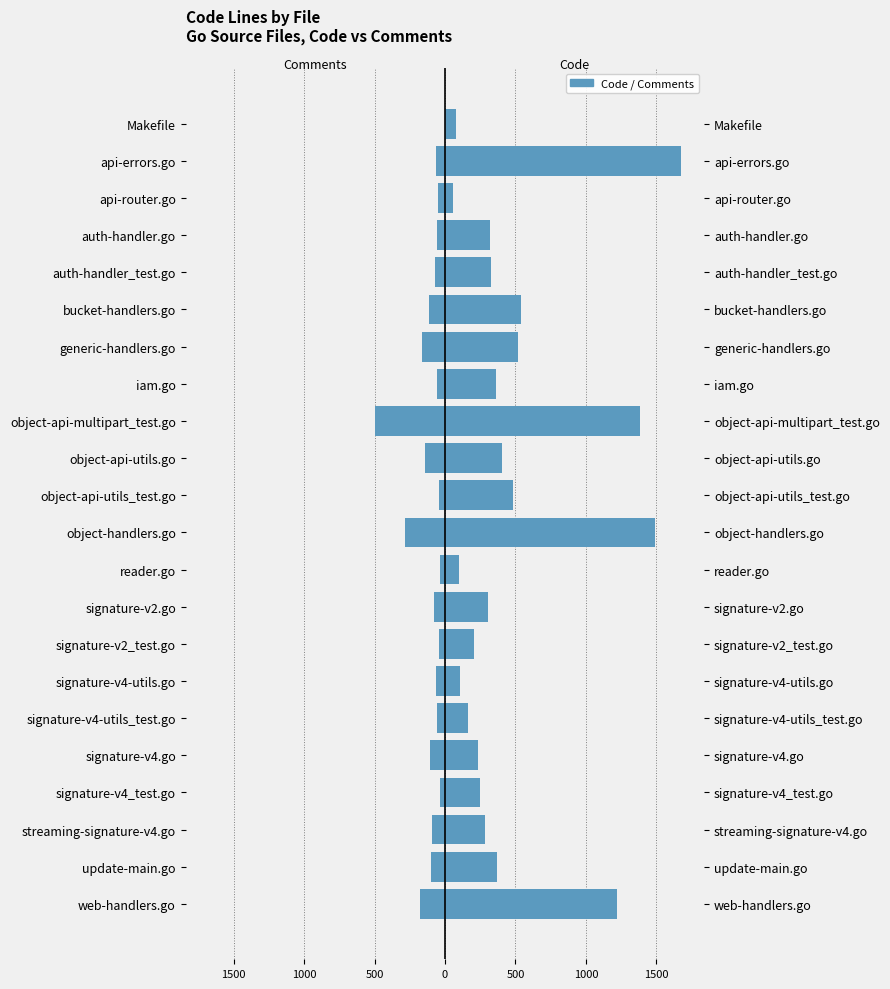

Which has a higher value, bucket-handlers.go or signature-v4_test.go?

signature-v4_test.go